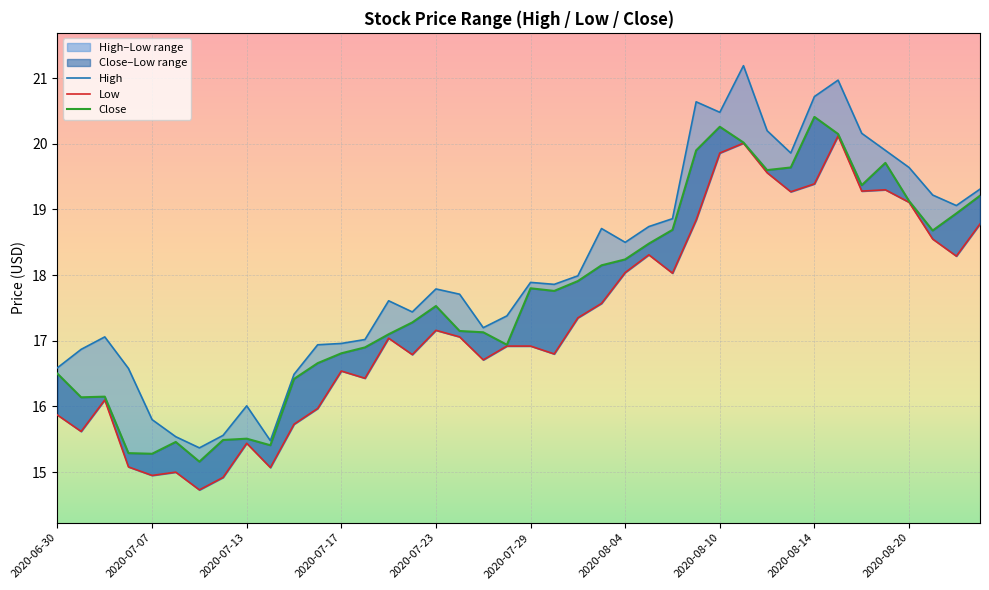

Is this an area chart (filled region under the line)?

No